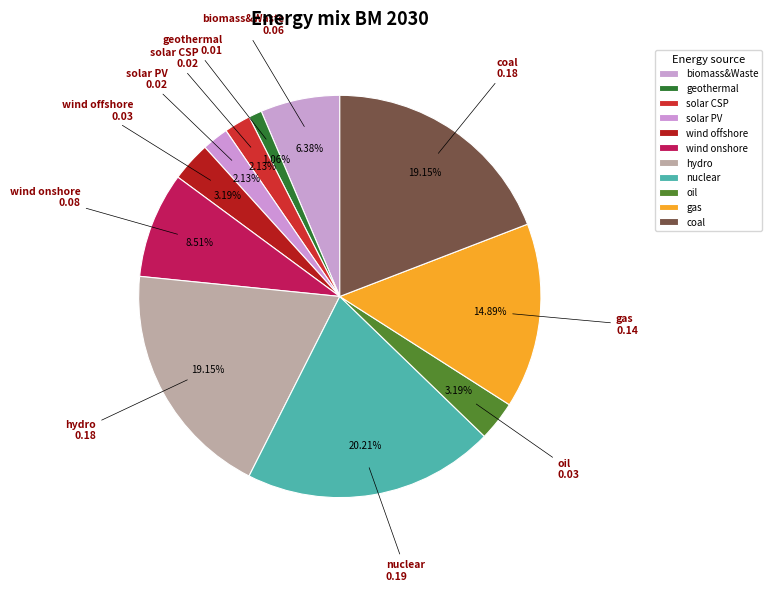

Which slice is the largest?

nuclear